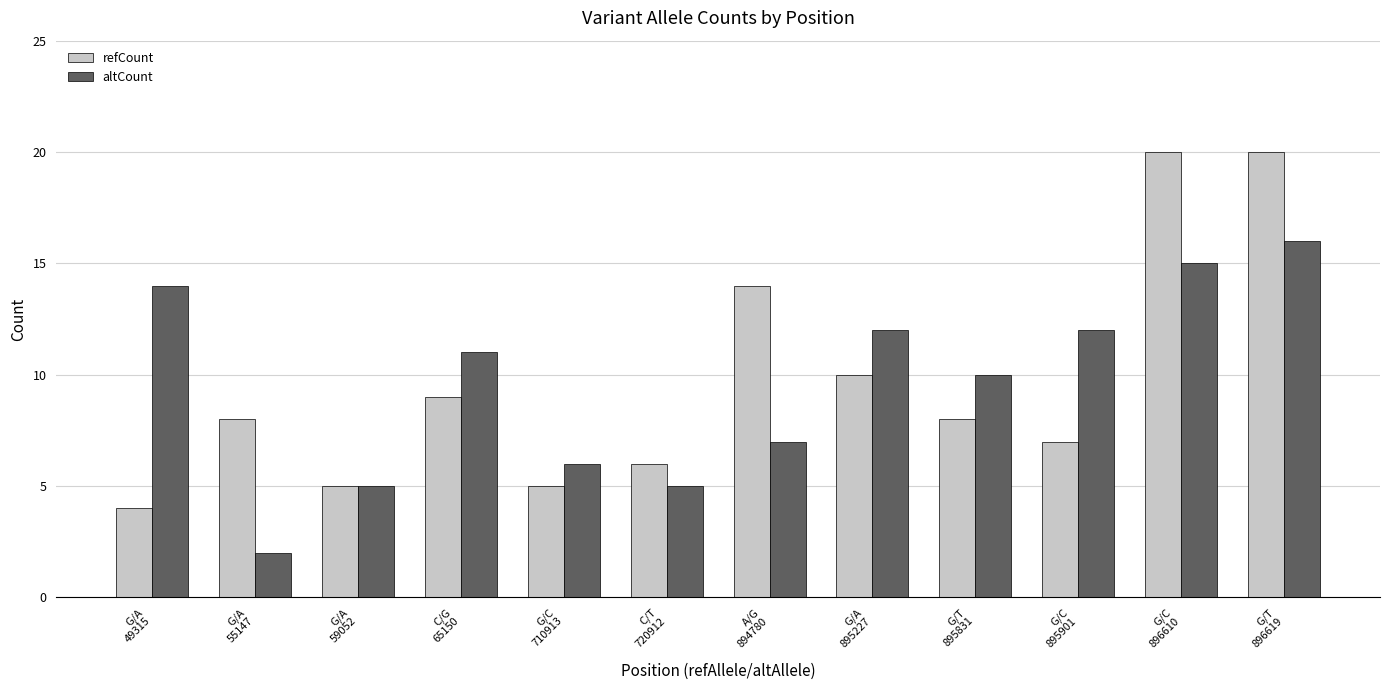

List the series in order of their peak value, lowest first.

altCount, refCount